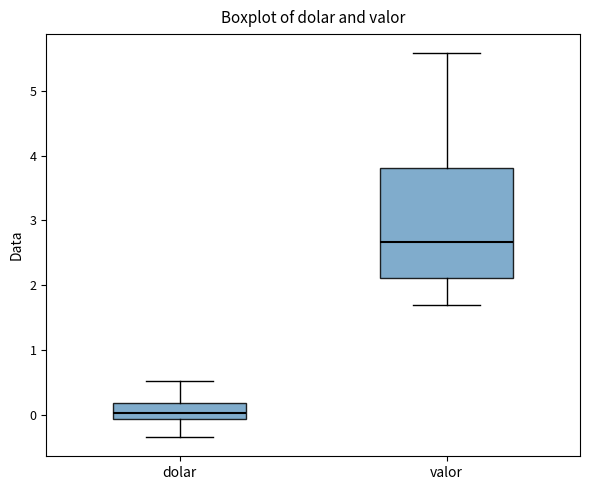

Which box has the lowest median line?

dolar